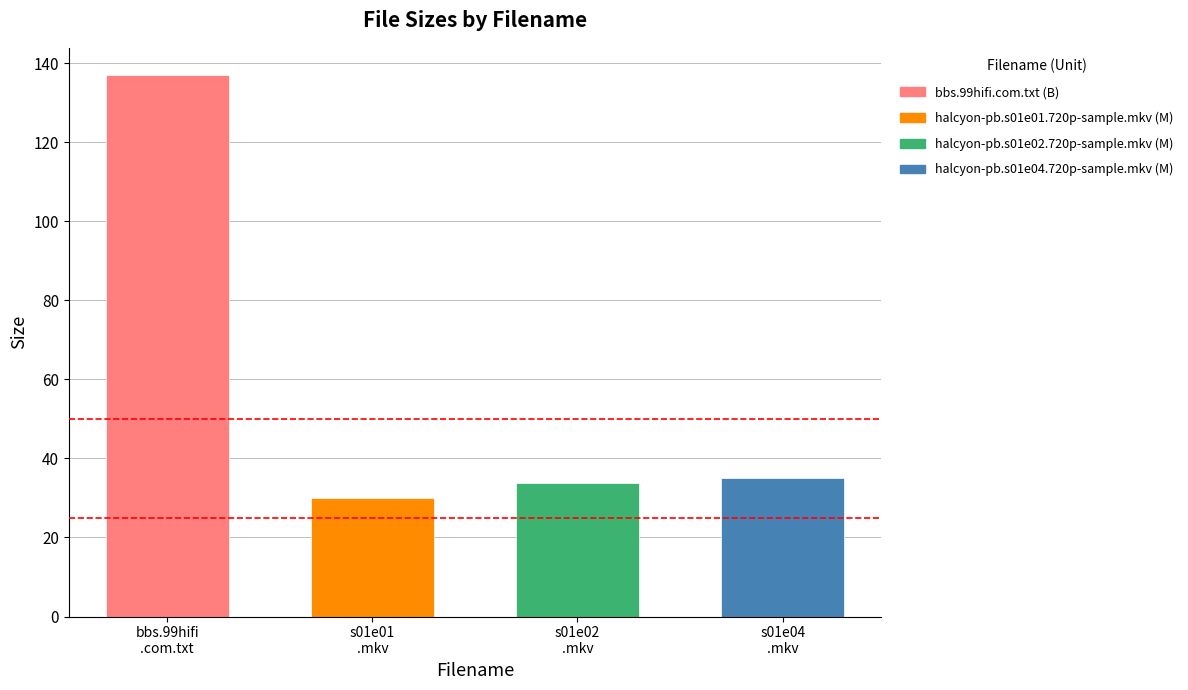

Reading left to right, transcribe all the data shown in this chart.

bbs.99hifi.com.txt=137.0	halcyon-pb.s01e01.720p-sample.mkv=29.9	halcyon-pb.s01e02.720p-sample.mkv=33.9	halcyon-pb.s01e04.720p-sample.mkv=35.0